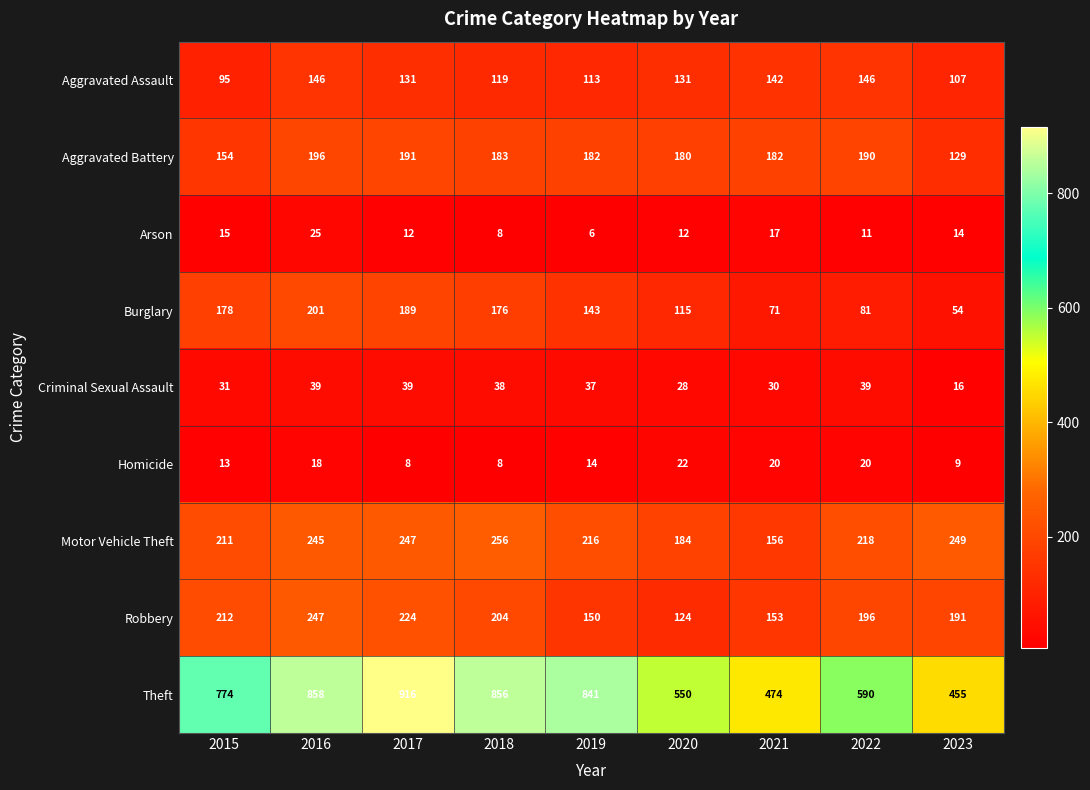

Is it true that Theft equals 856 at 2018?

True